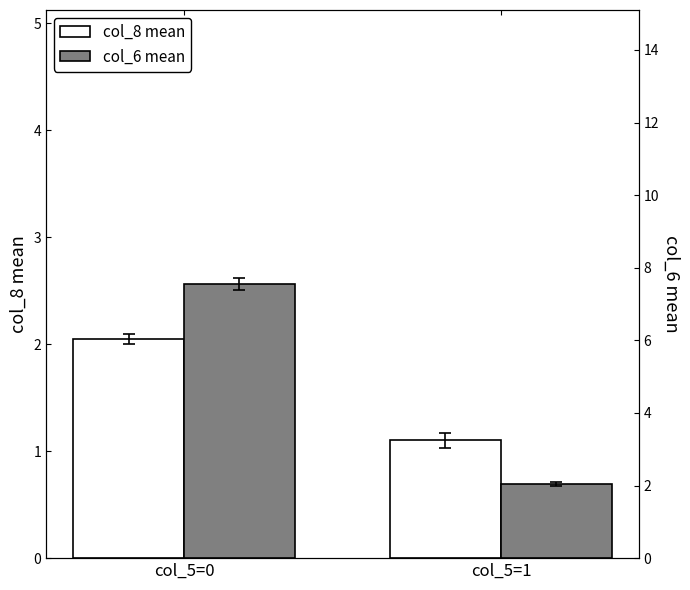

What is the highest value of the col_6 mean series?

7.5